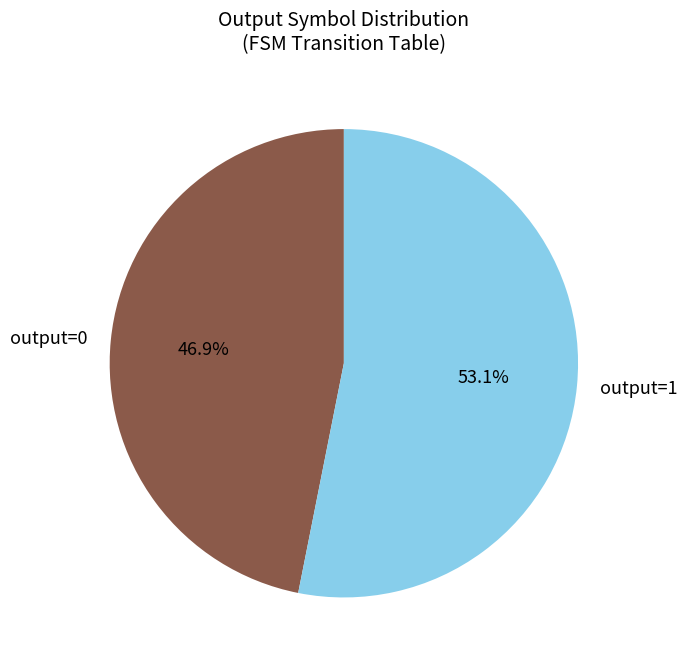

How many slices are in this pie chart?

2